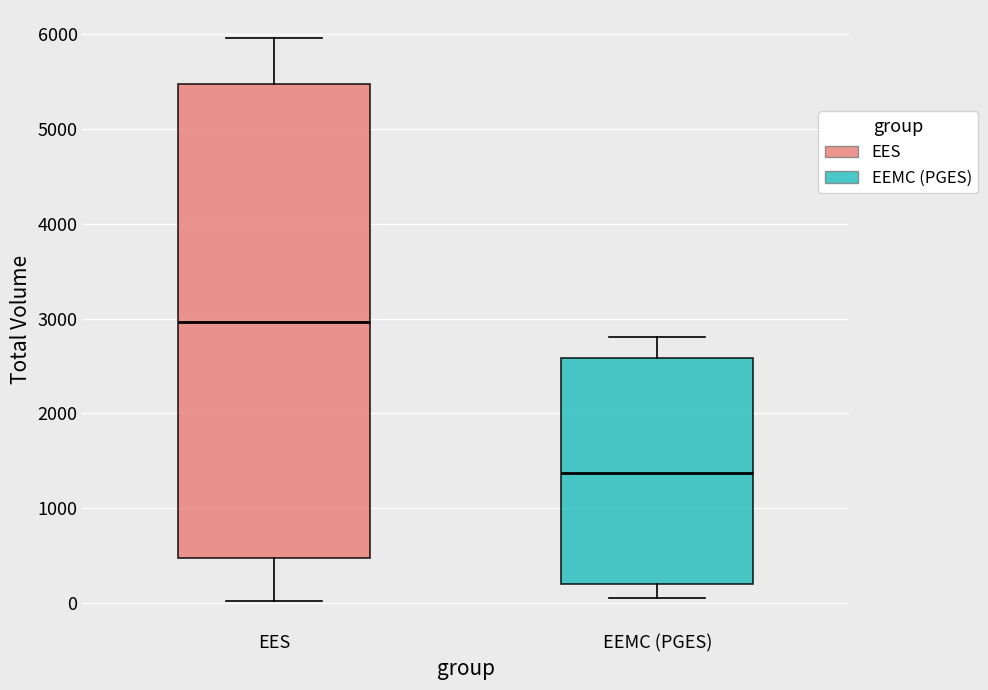

Where is the upper edge of the box for EEMC (PGES) on the y-axis? The values are not printed on the chart, so give them approximately, as read against the axis.

2600